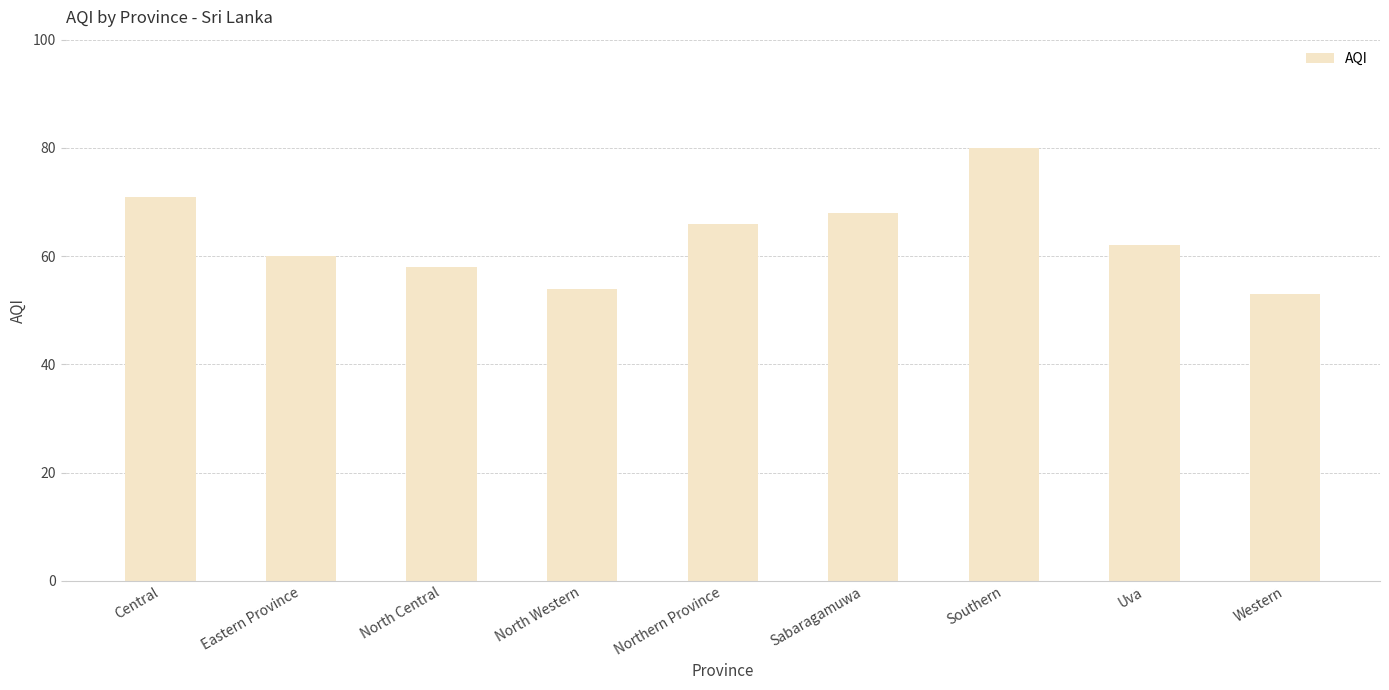

Reading left to right, transcribe all the data shown in this chart.

Central=71	Eastern Province=60	North Central=58	North Western=54	Northern Province=66	Sabaragamuwa=68	Southern=80	Uva=62	Western=53